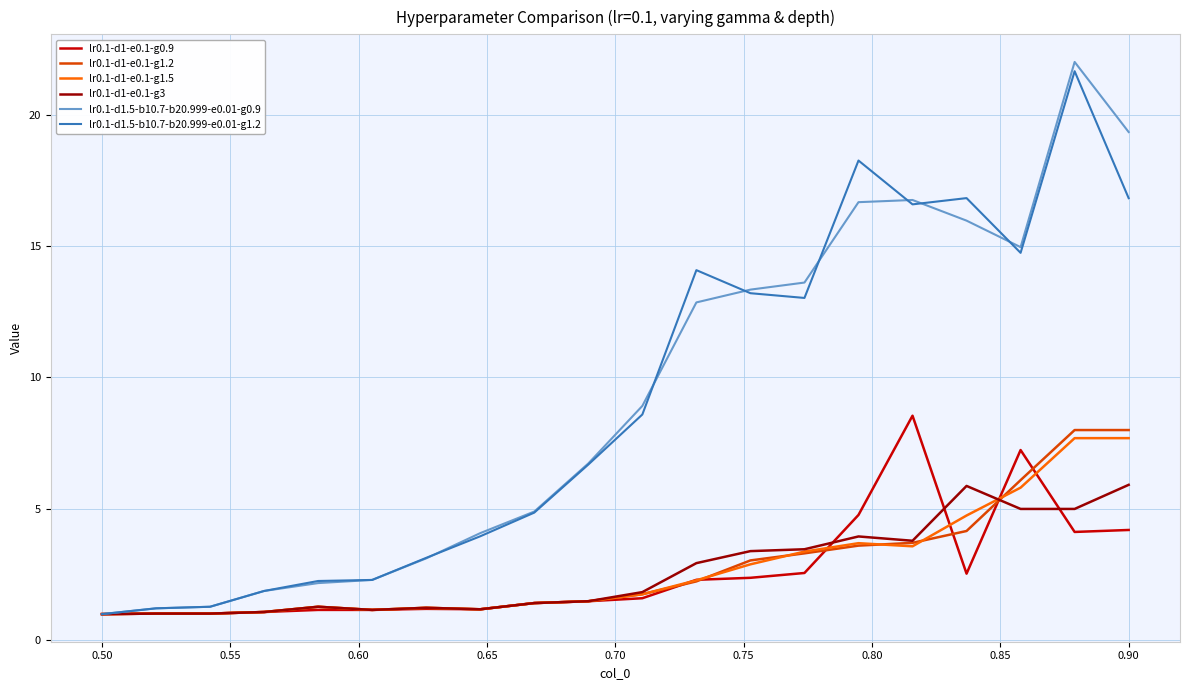

Which series has the widest spread of values?

lr0.1-d1.5-b10.7-b20.999-e0.01-g0.9